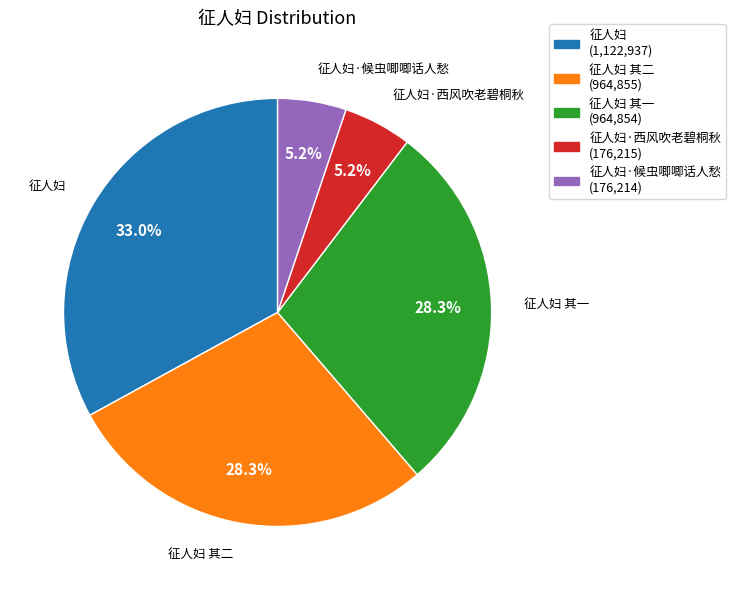

Is there a majority slice in this chart?

No